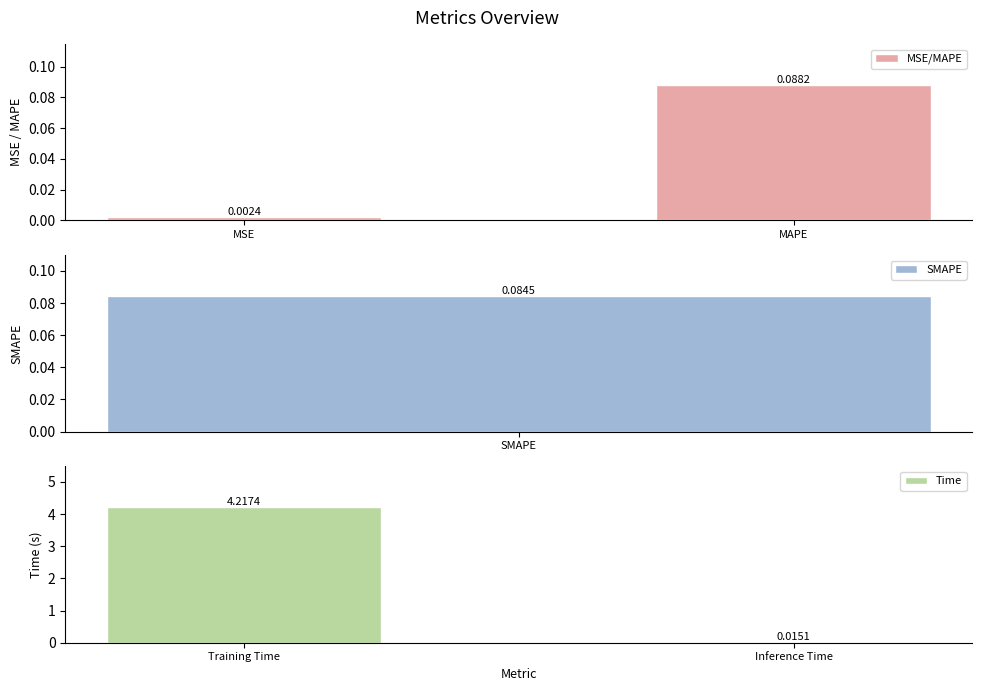

At which label does MSE/MAPE reach its minimum?

MSE